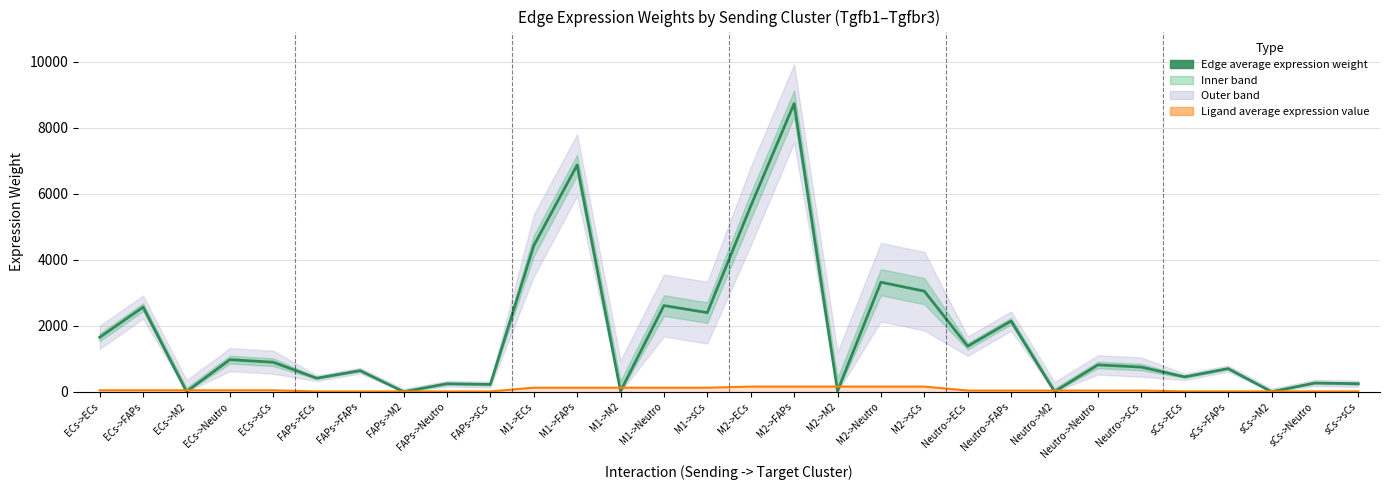

How many lines are shown in the chart?

2